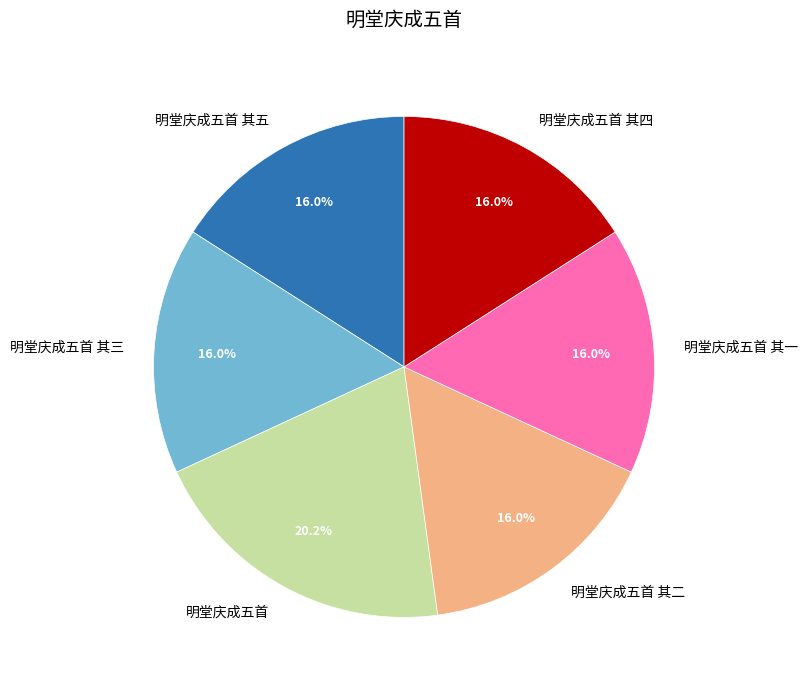

Does any single category account for the majority?

No